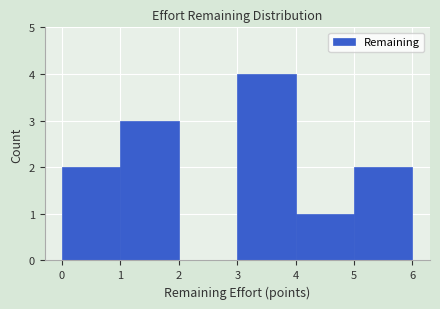

Which range on the x-axis has the tallest bar?

3 to 4